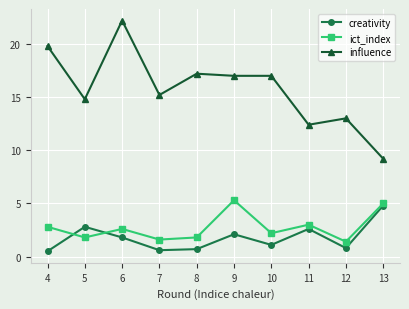

True or false: creativity and ict_index cross at least once.

True